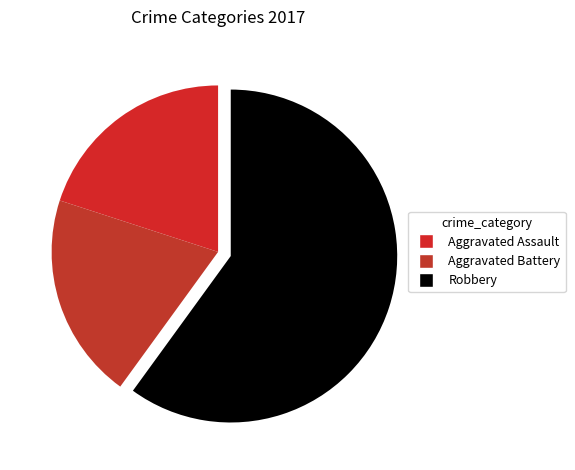

Count the number of slices in the pie.

3